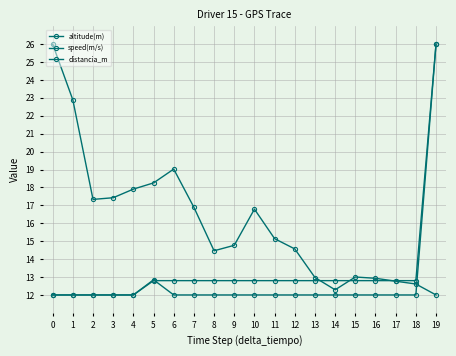

Is this an area chart (filled region under the line)?

No